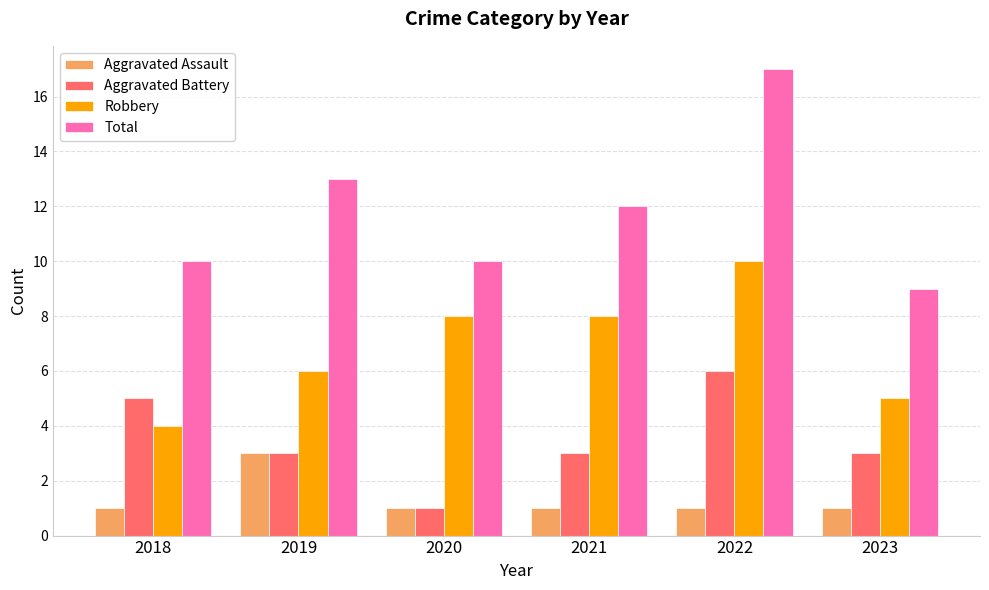

What is the total value across all series at 2020?

20